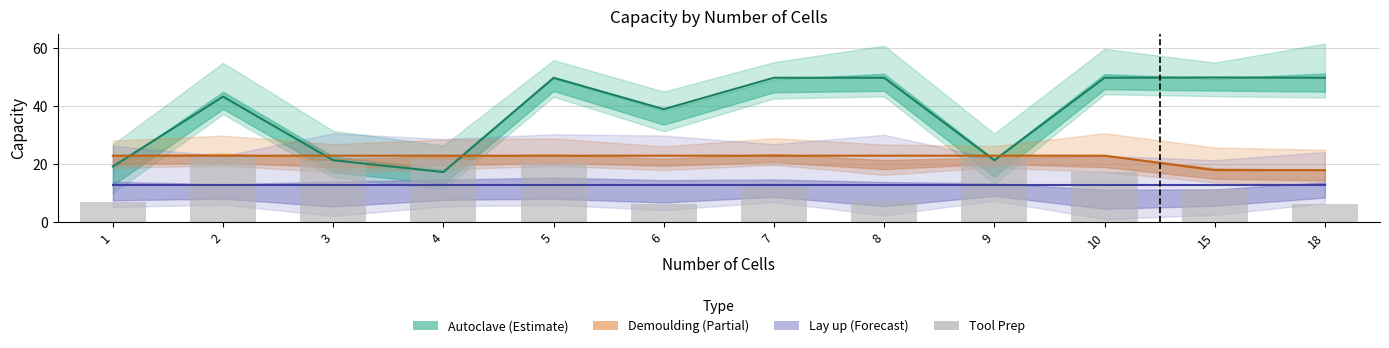

List the labels in order of value, smallest first.

18, 6, 1, 8, 15, 7, 10, 5, 3, 4, 9, 2